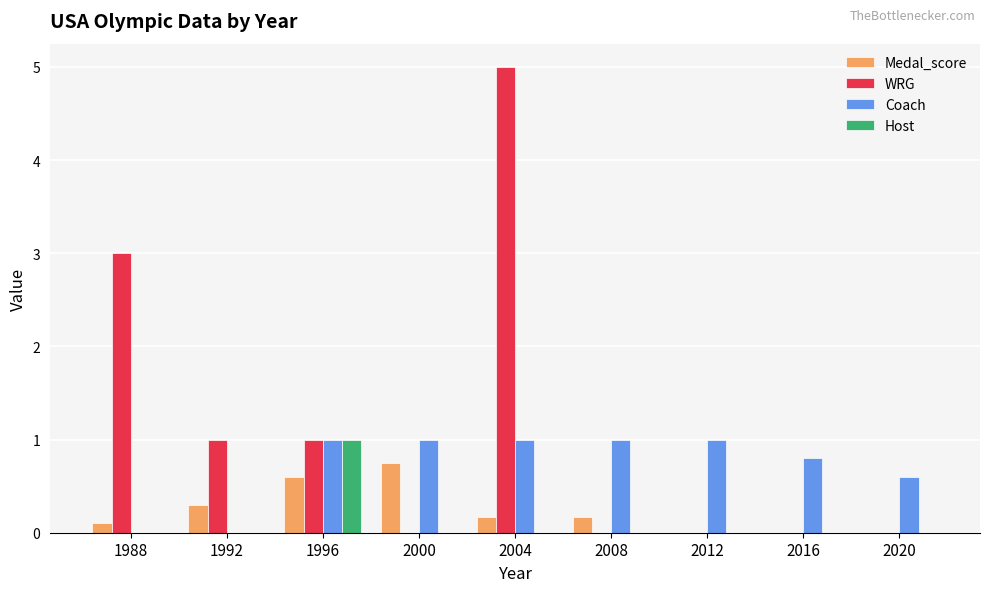

Which series changed the most between 1992 and 2020?

WRG